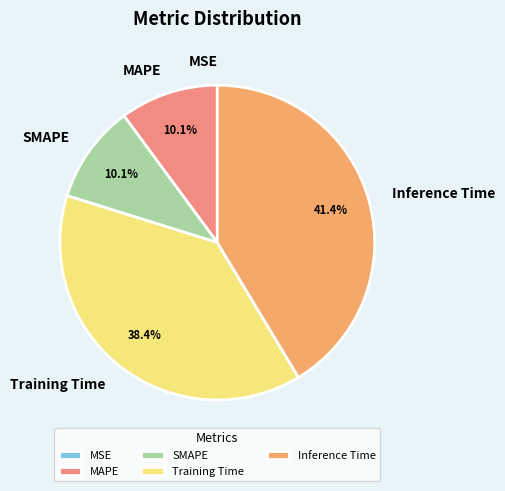

How much of the chart is everything except SMAPE?

89.9%